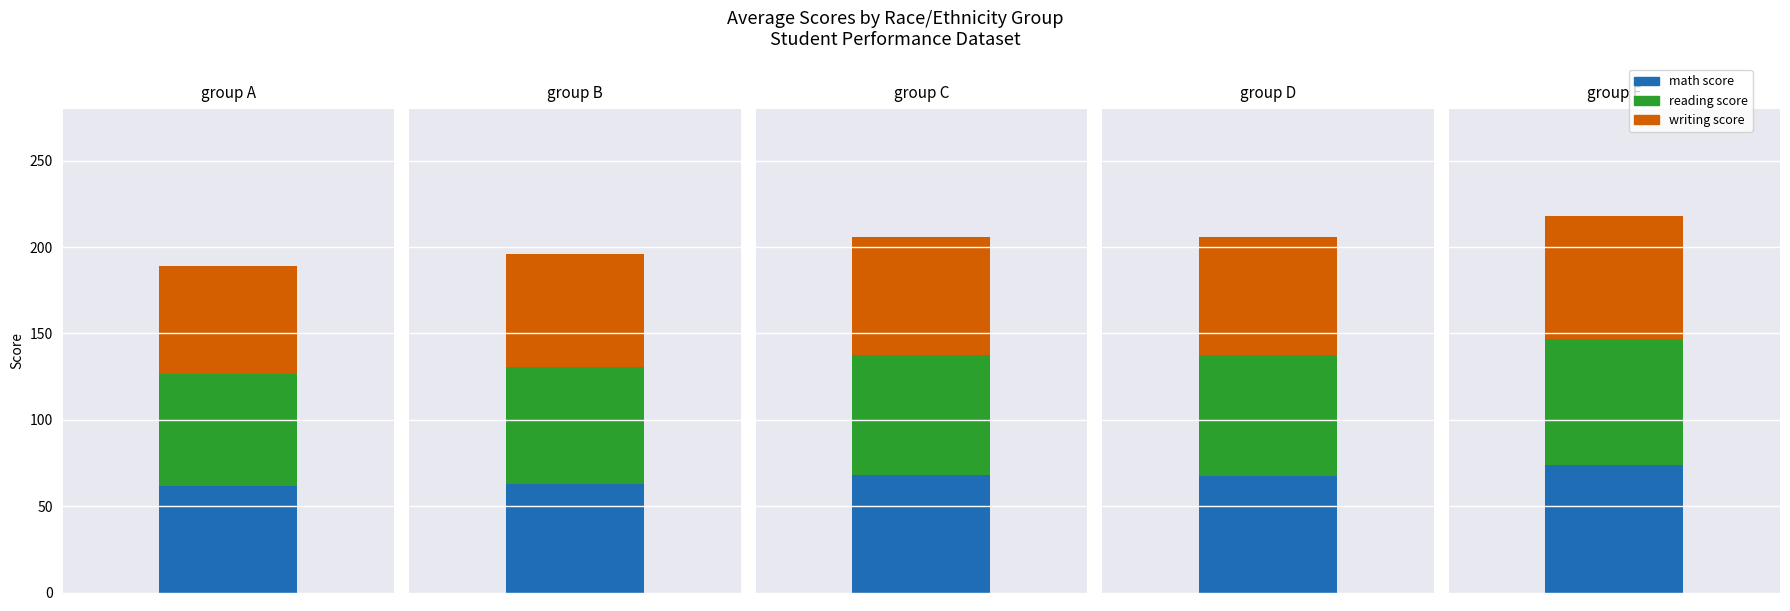

What is the greatest value displayed?

73.8